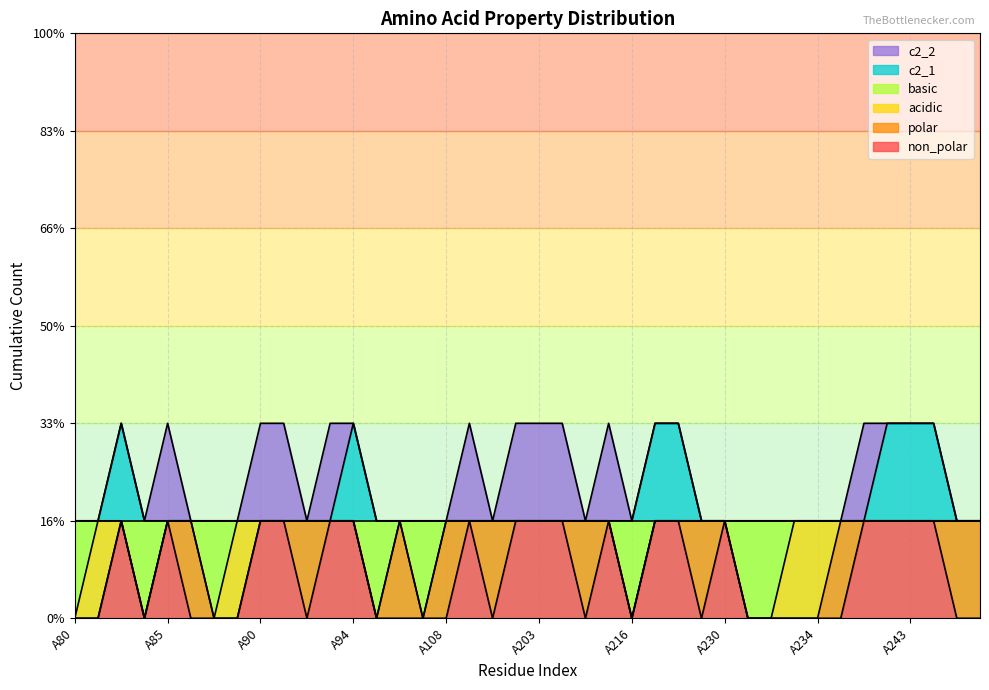

What is the sum of the basic values at A84 and A242?

1